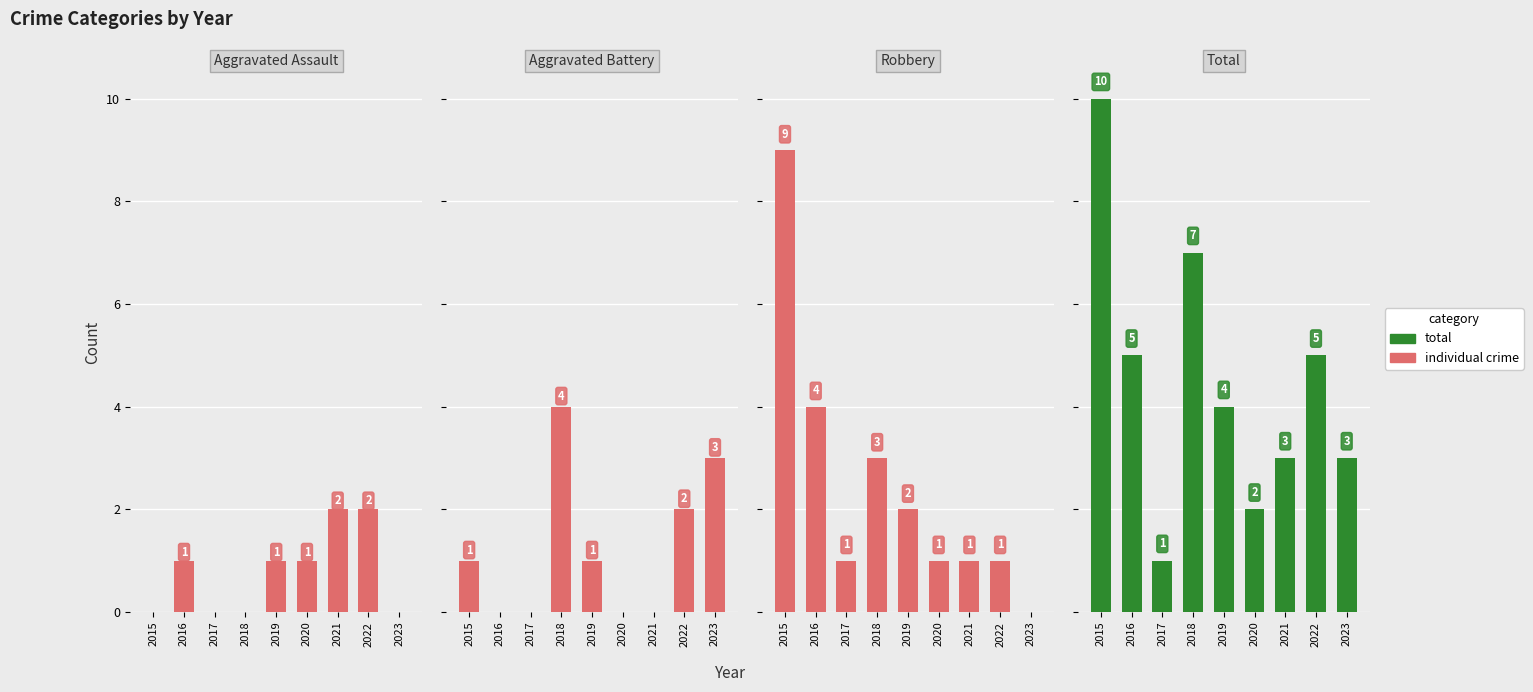

Where does the Aggravated Battery series first go above 1?

2018